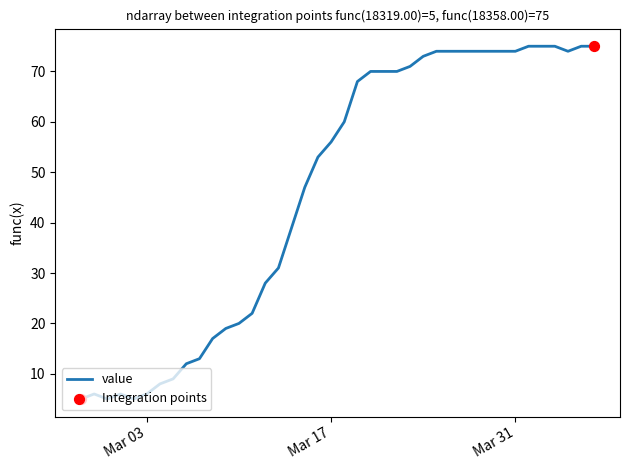

What is the difference between the maximum and minimum values?

70